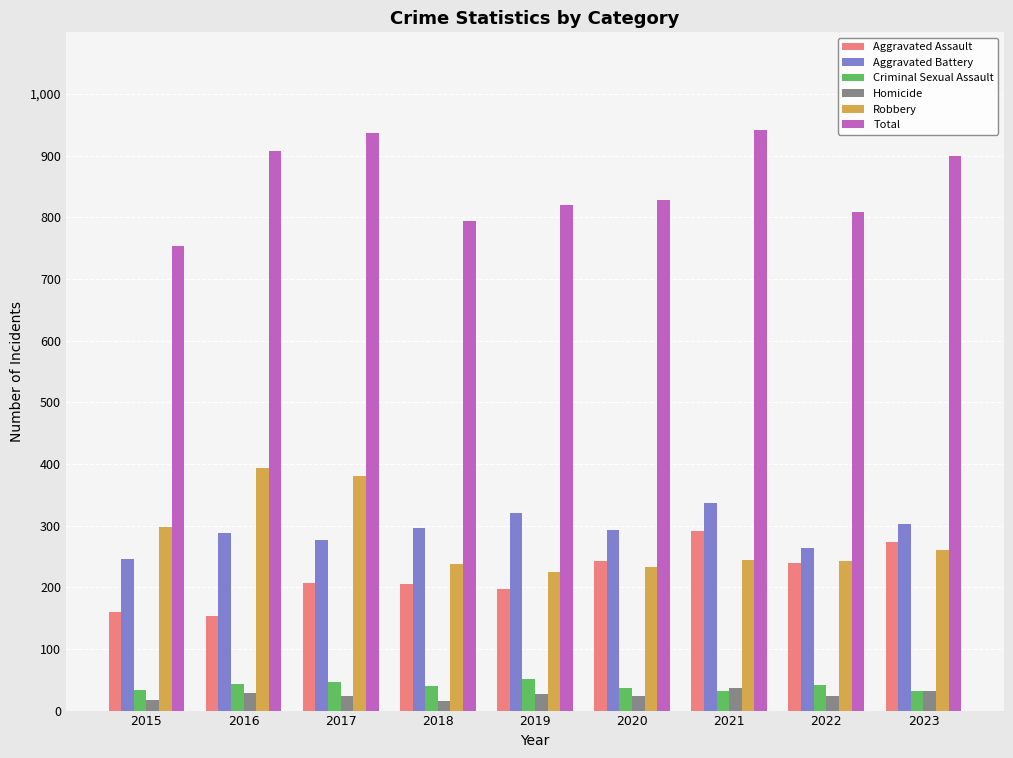

What is the minimum value for Robbery?

224